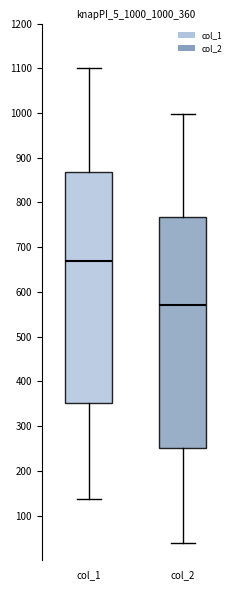

Reading left to right, read every box against the y-axis: the position of its median line, the range the box covers, and the ends of its whiskers. The values are not printed on the chart, so give them approximately, as read against the axis.

col_1: median 670, box 350 to 870, whiskers 140 to 1100
col_2: median 570, box 250 to 770, whiskers 40 to 1000